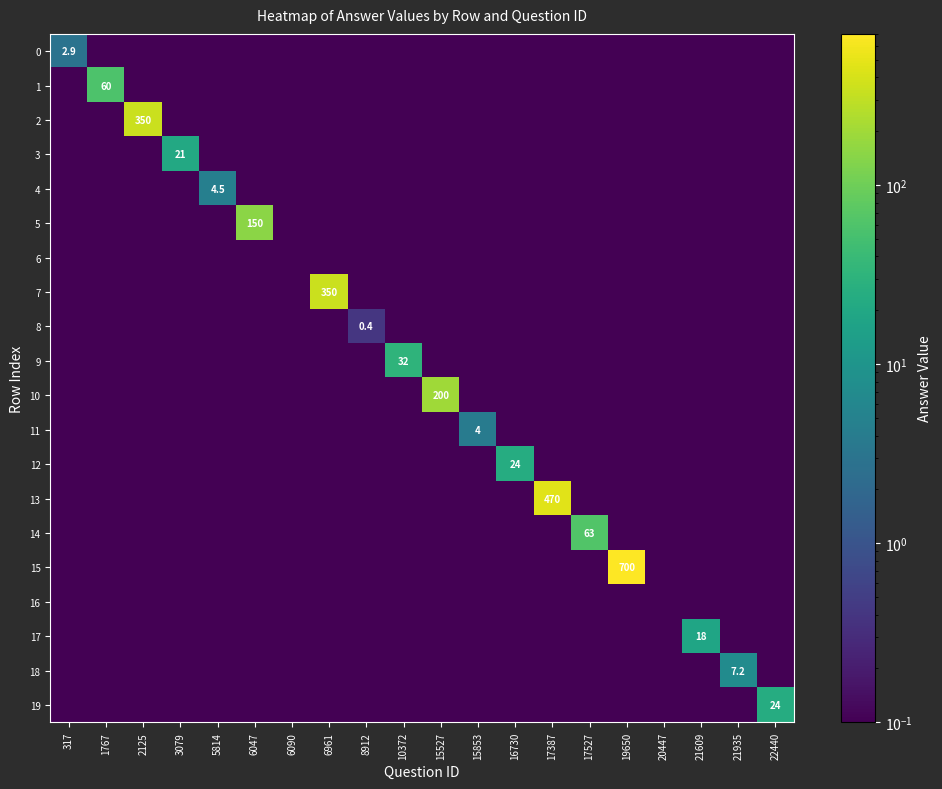

True or false: 14 has a value of 0.0 at 10372.

True